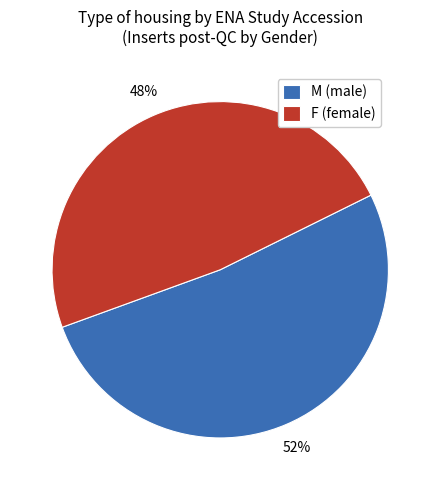

To the nearest percent, what portion does F (female) represent?

48%